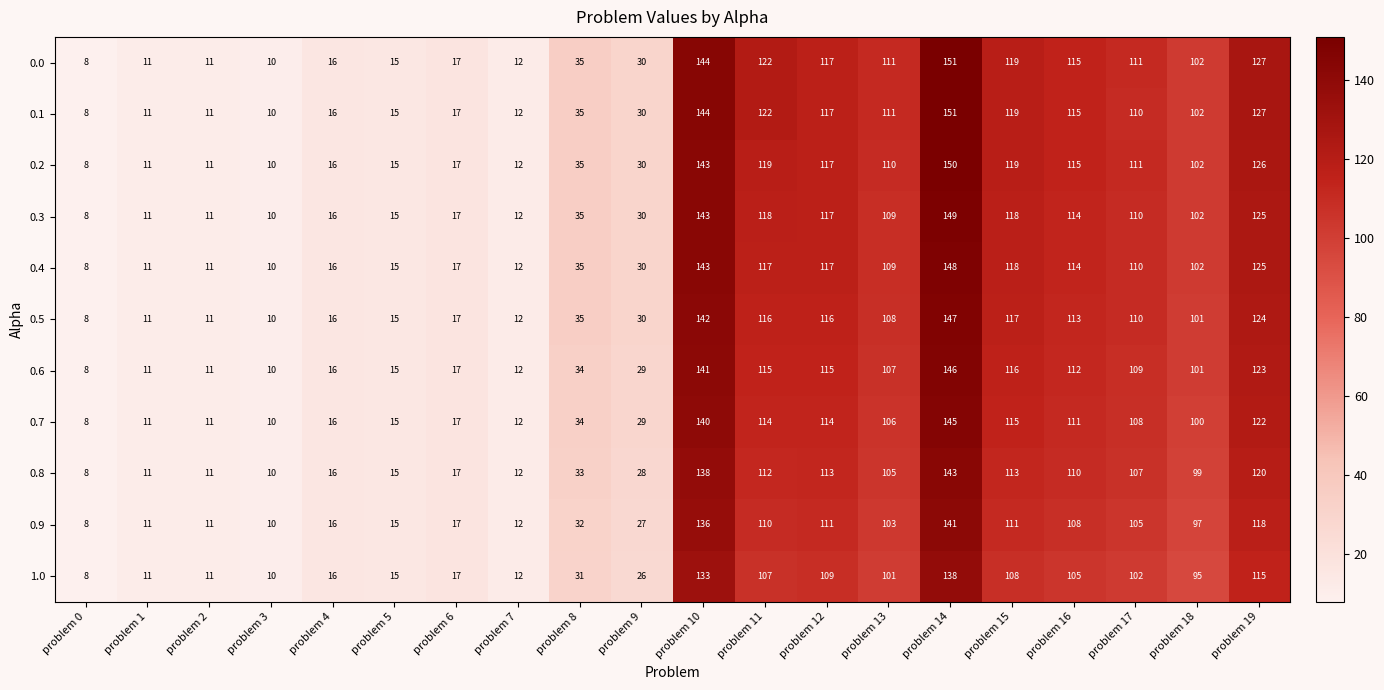

Is it true that 0.1 equals 77 at problem 11?

False